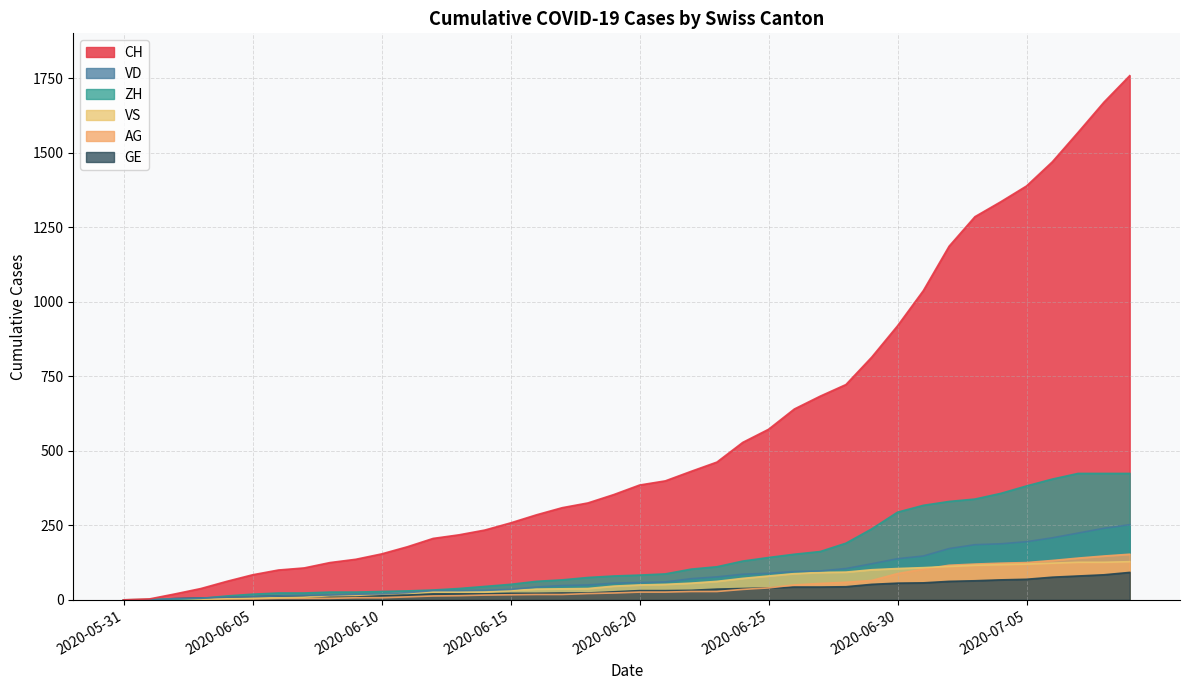

How many values in the VS series are below 50?

20